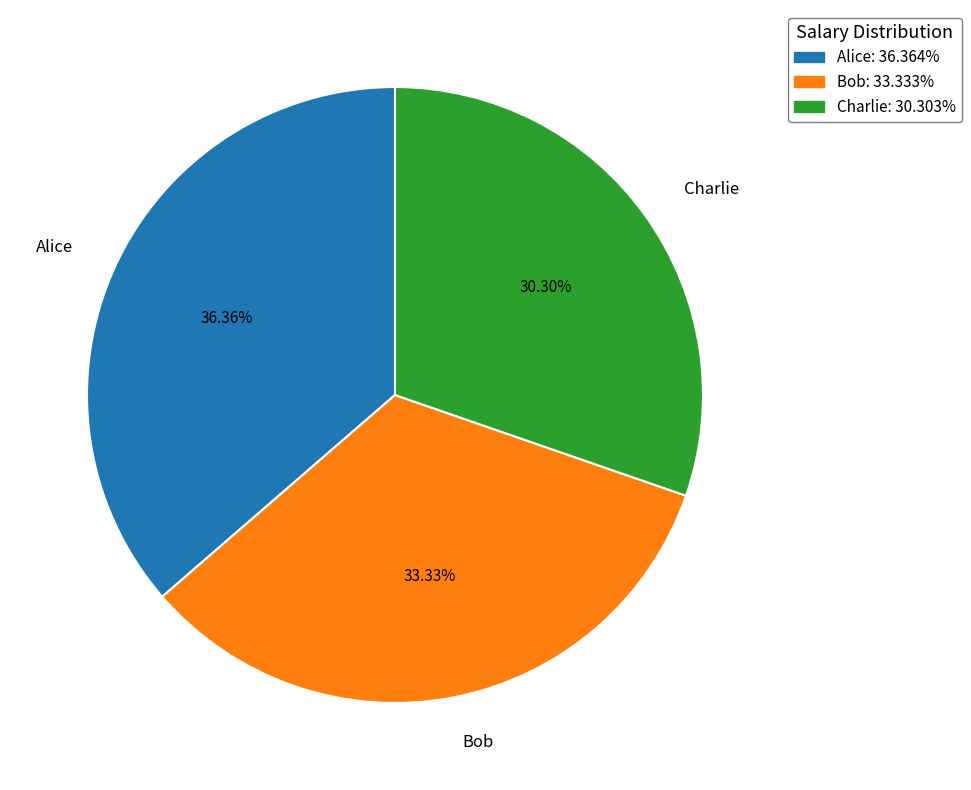

Is there a majority slice in this chart?

No